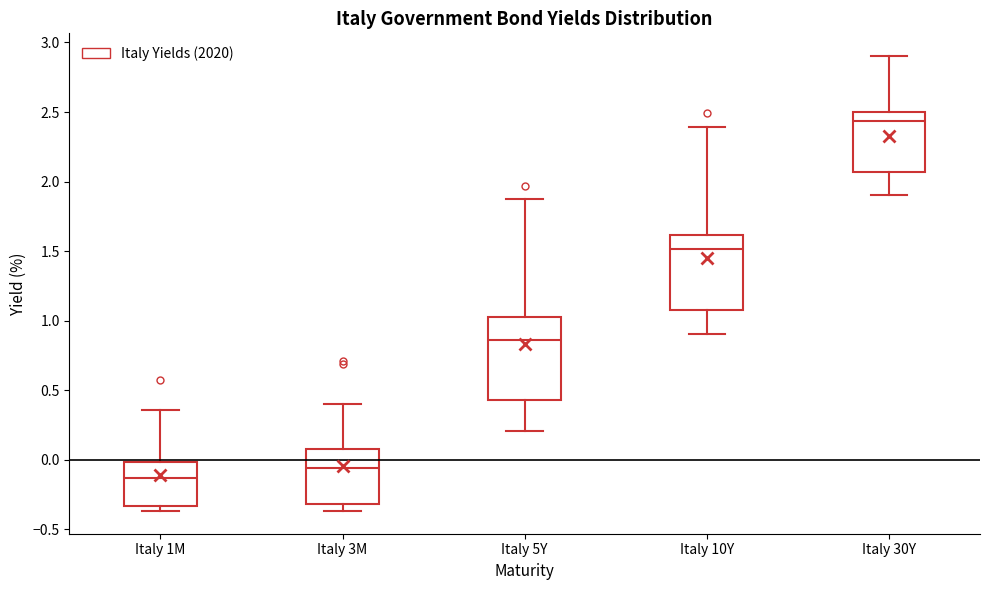

Reading left to right, read every box against the y-axis: the position of its median line, the range the box covers, and the ends of its whiskers. The values are not printed on the chart, so give them approximately, as read against the axis.

Italy 1M: median -0.15, box -0.35 to 0.00, whiskers -0.35 (just below the box's lower edge) to 0.35
Italy 3M: median -0.05, box -0.30 to 0.10, whiskers -0.35 to 0.40
Italy 5Y: median 0.85, box 0.45 to 1.05, whiskers 0.20 to 1.85
Italy 10Y: median 1.50, box 1.10 to 1.60, whiskers 0.90 to 2.40
Italy 30Y: median 2.45, box 2.05 to 2.50, whiskers 1.90 to 2.90